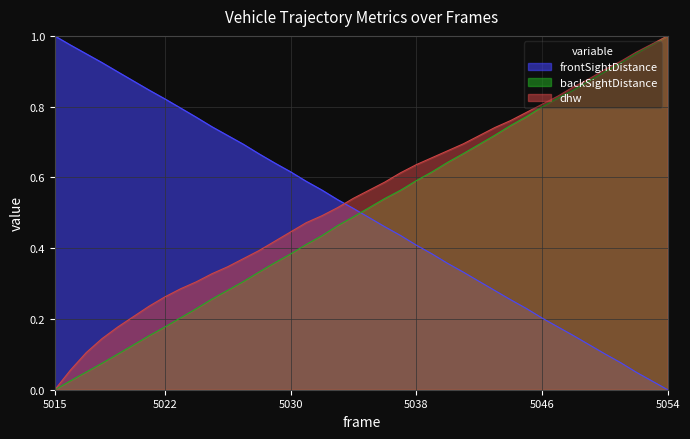

Where is backSightDistance nearest to the value 0?

5015